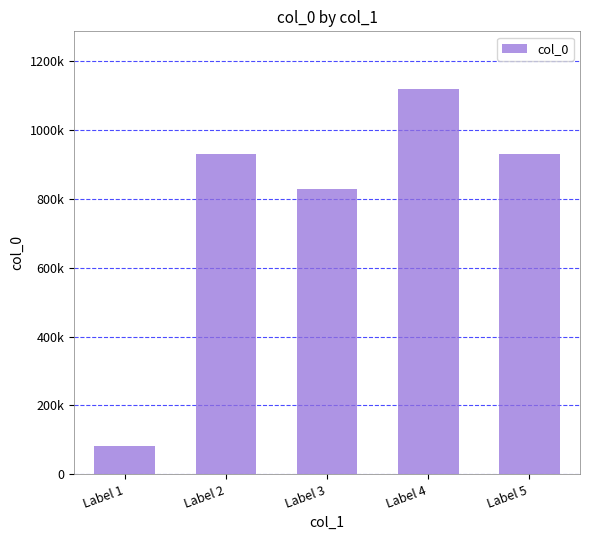

Are the bars horizontal?

No